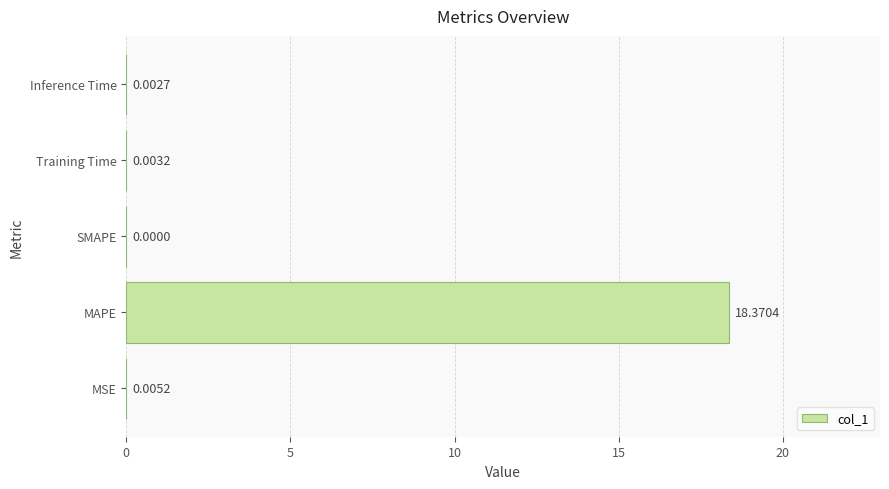

What is the sum of the values at MAPE and Training Time?

18.4